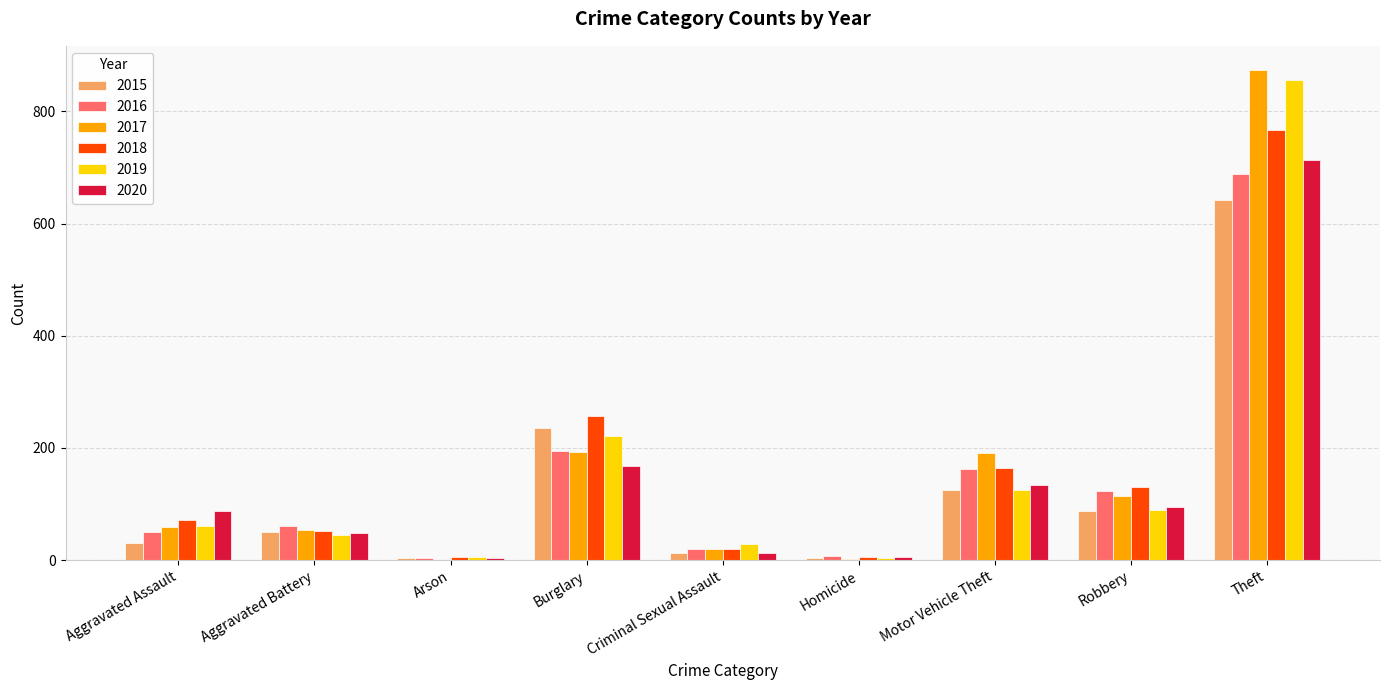

The 2020 series shows 24 at Aggravated Assault. True or false?

False